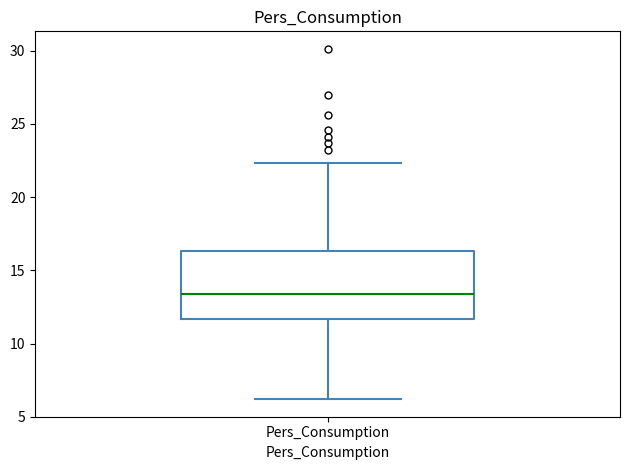

Where does the median line of the box for Pers_Consumption sit on the y-axis? The values are not printed on the chart, so give them approximately, as read against the axis.

13.5